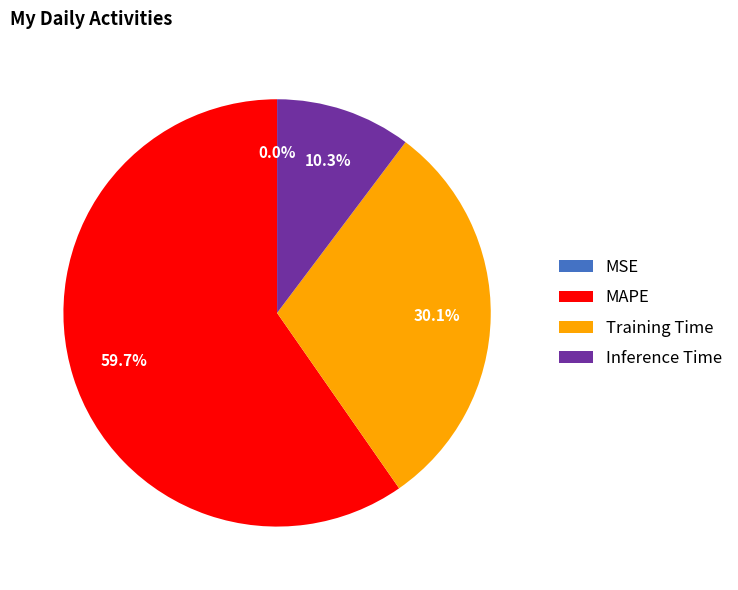

Which slice is the largest?

MAPE